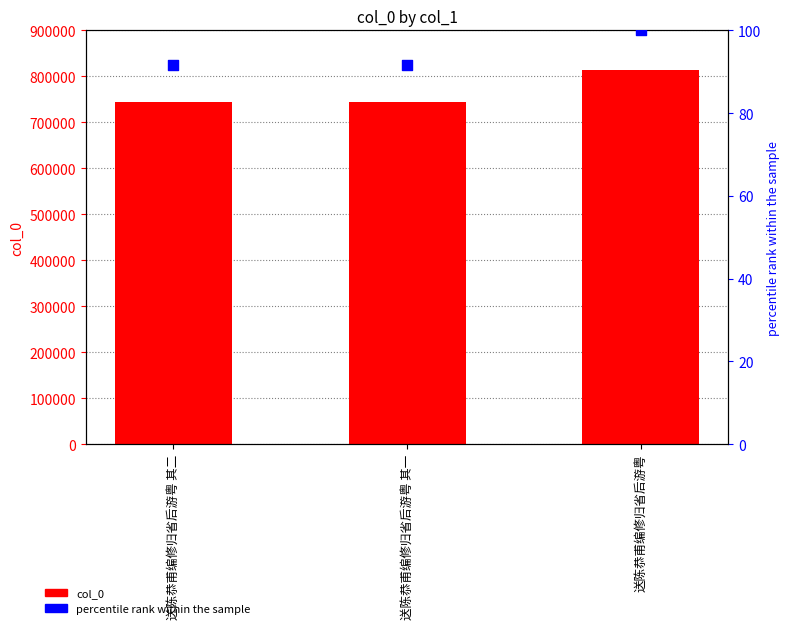

Which series contains the highest Y value?

col_0